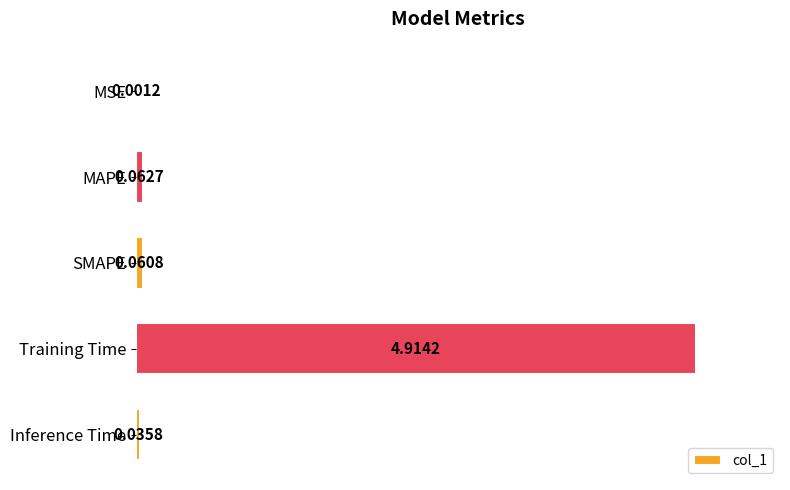

Which category has the highest value across all series?

Training Time